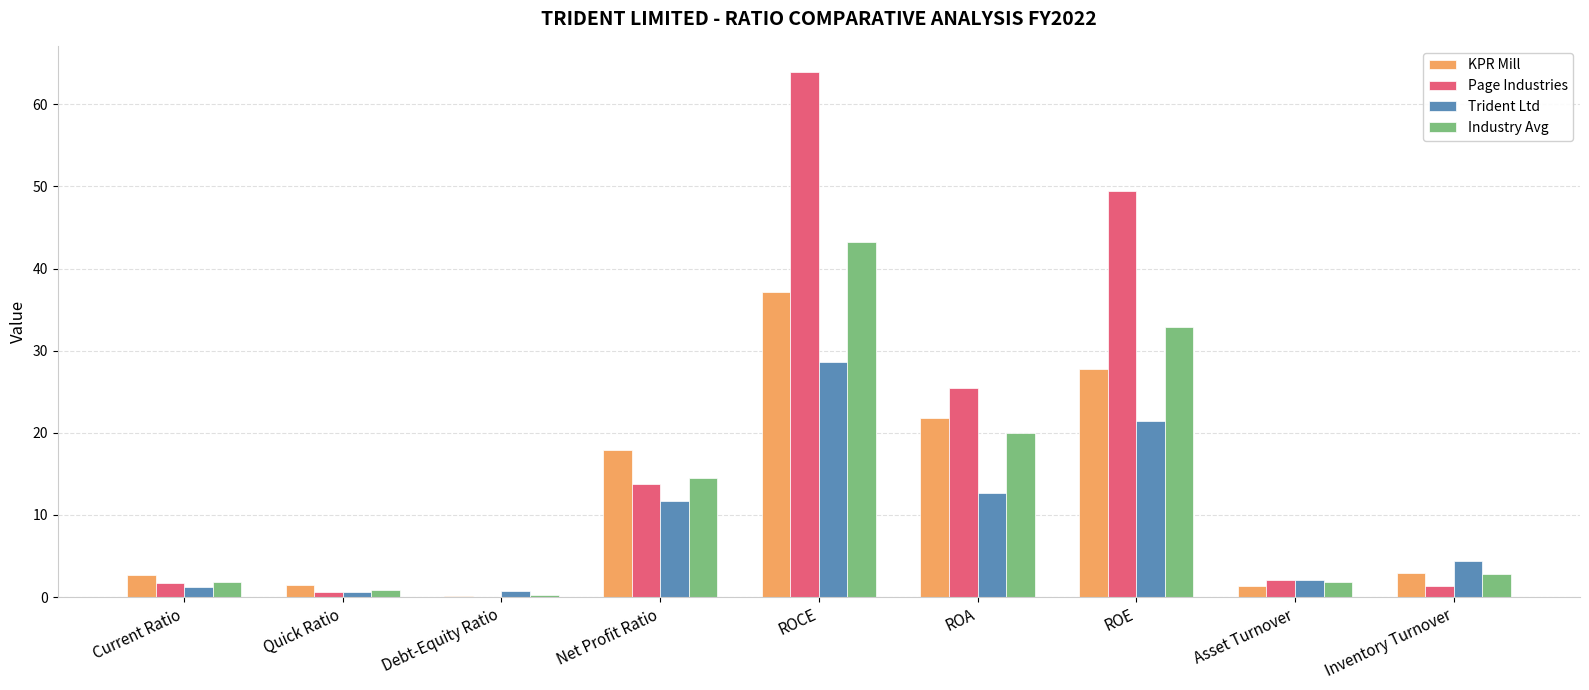

At which category is the sum across all series the highest?

ROCE